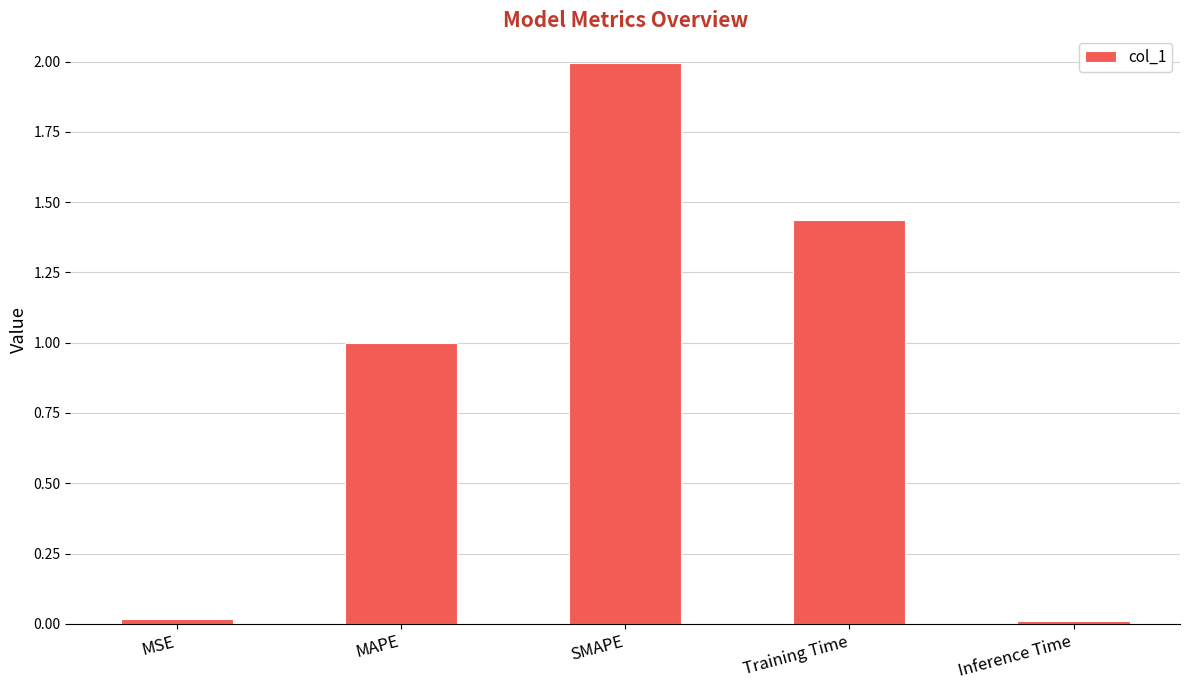

Does the chart contain any negative values?

No